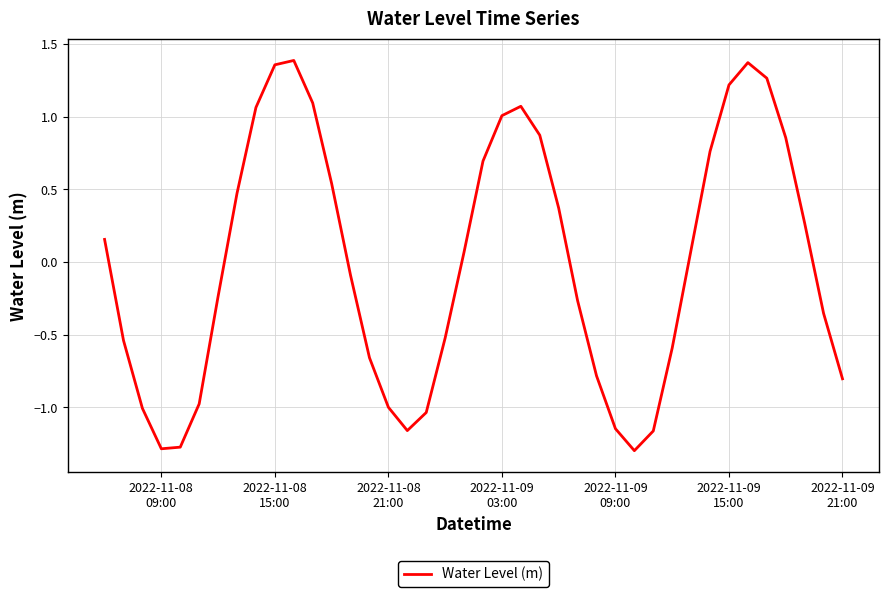

What is the smallest value displayed?

-1.3